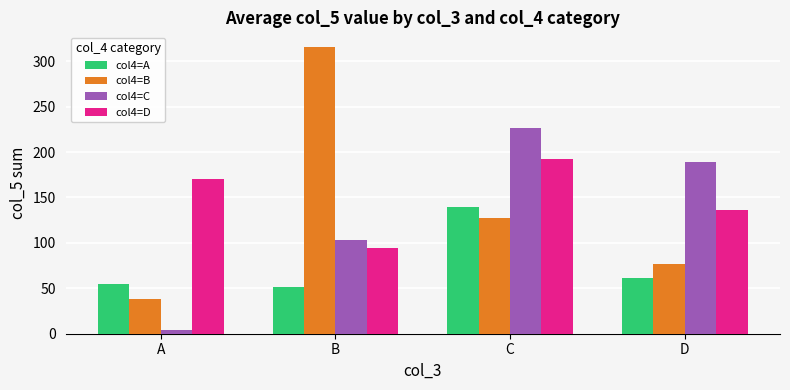

At B, list the series in order from largest to smallest.

col4=B, col4=C, col4=D, col4=A